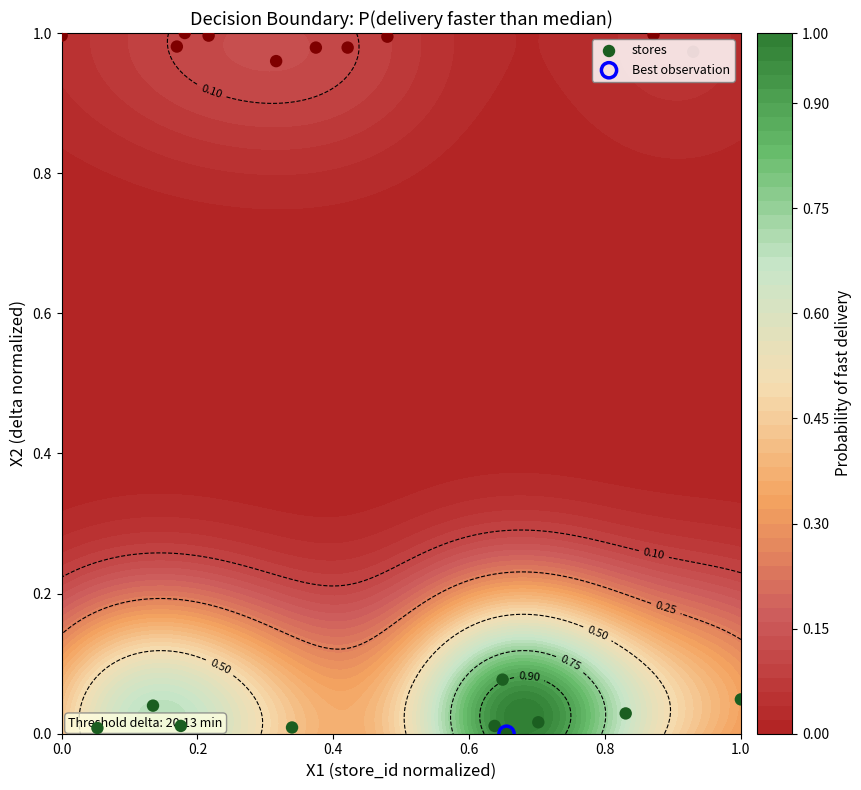

What is the average value?

0.5